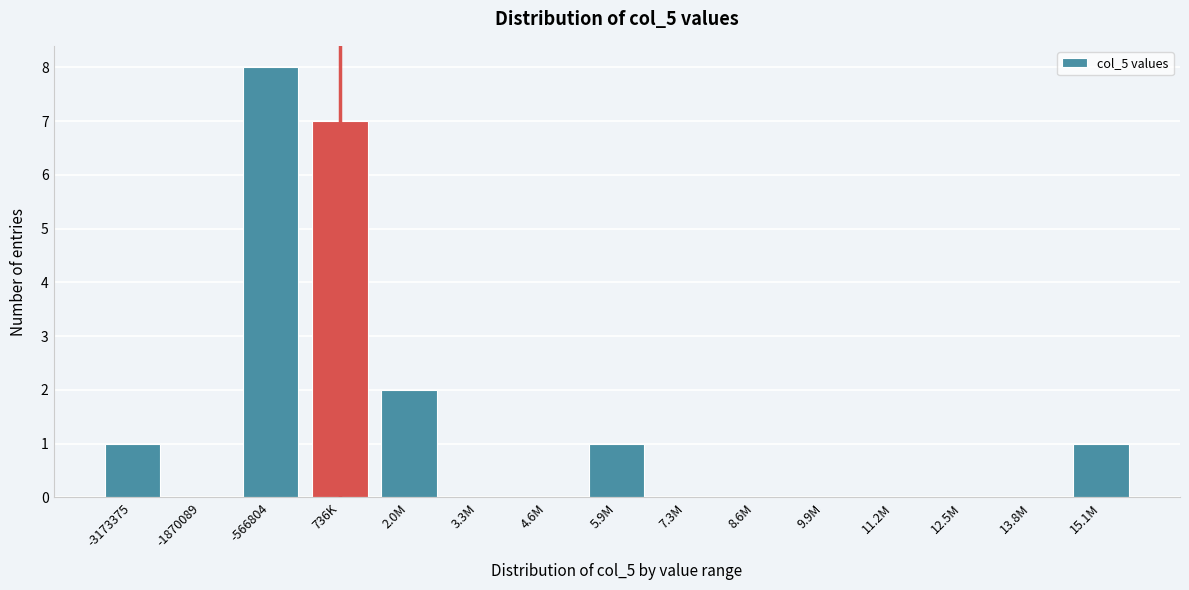

Reading left to right, what are all the values shown in this chart?

-3173375=1	-1870089=0	-566804=8	736K=7	2.0M=2	3.3M=0	4.6M=0	5.9M=1	7.3M=0	8.6M=0	9.9M=0	11.2M=0	12.5M=0	13.8M=0	15.1M=1